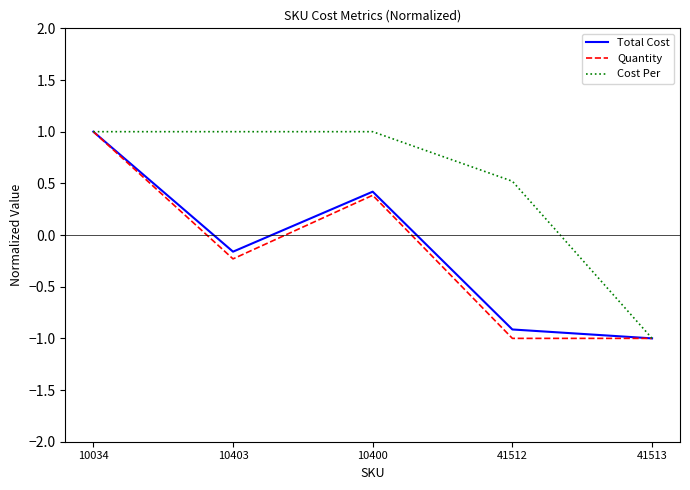

The Total Cost series shows 1.0 at 10034. True or false?

True